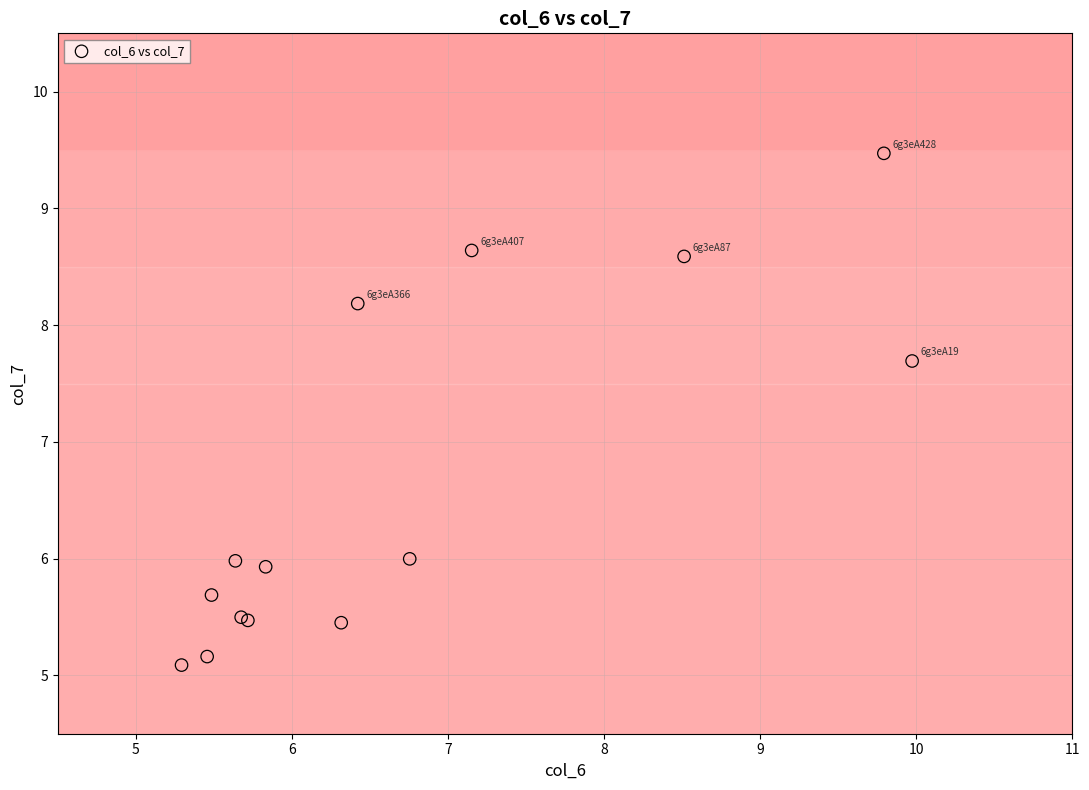

What Y value in the scatter plot is closest to 7?

7.7